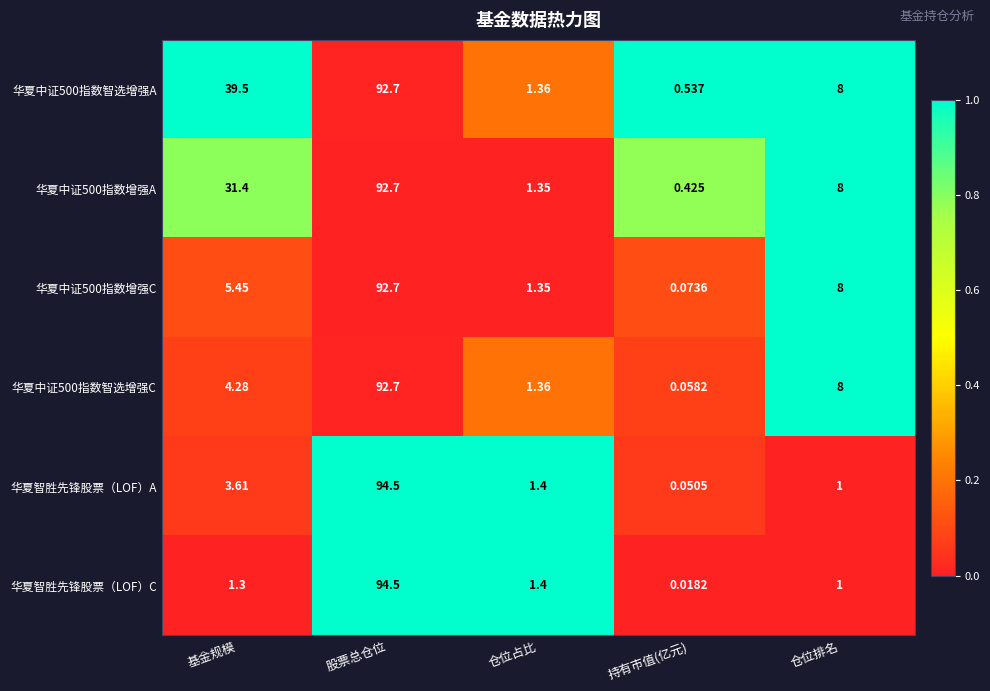

At which label does 华夏智胜先锋股票（LOF）A first exceed 1?

基金规模